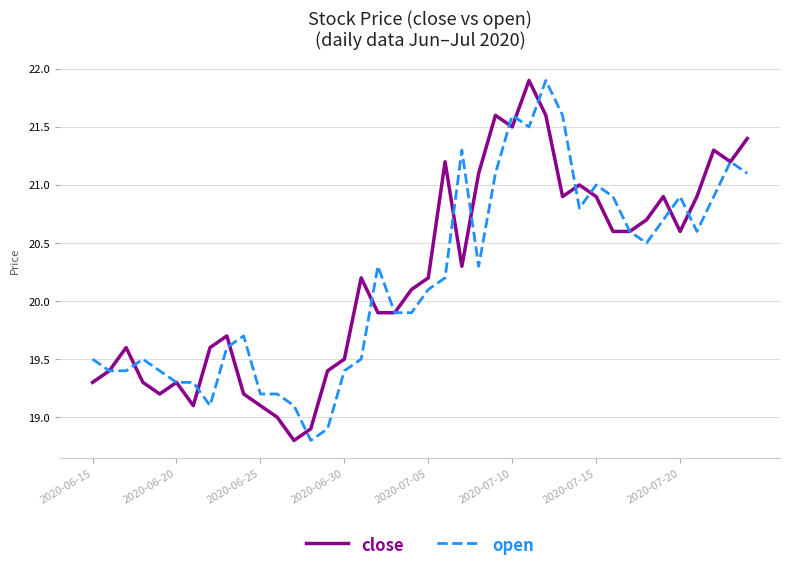

What is the maximum value shown in the chart?

21.9